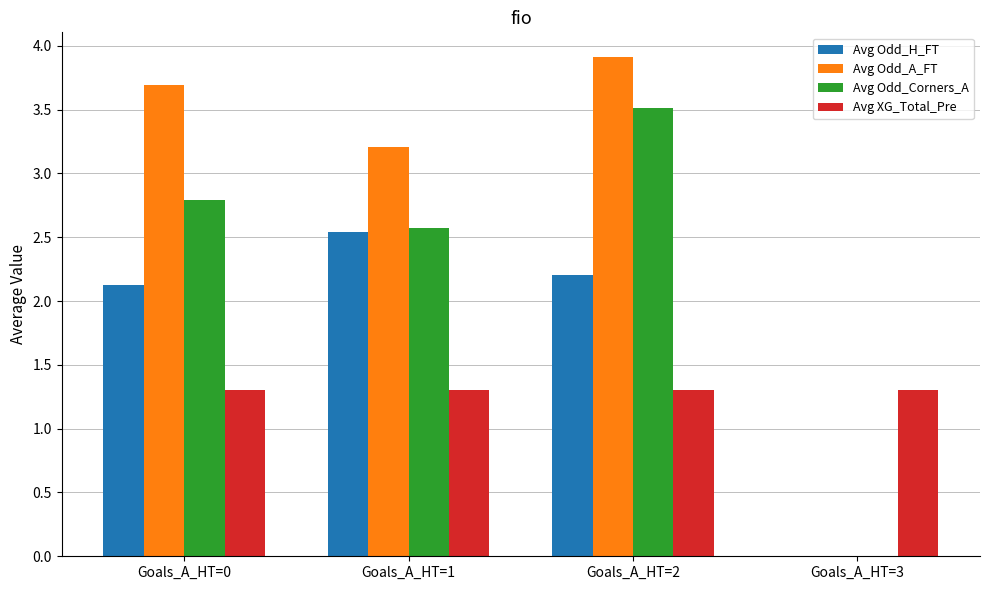

What is the sum of all Avg Odd_A_FT values?

10.8